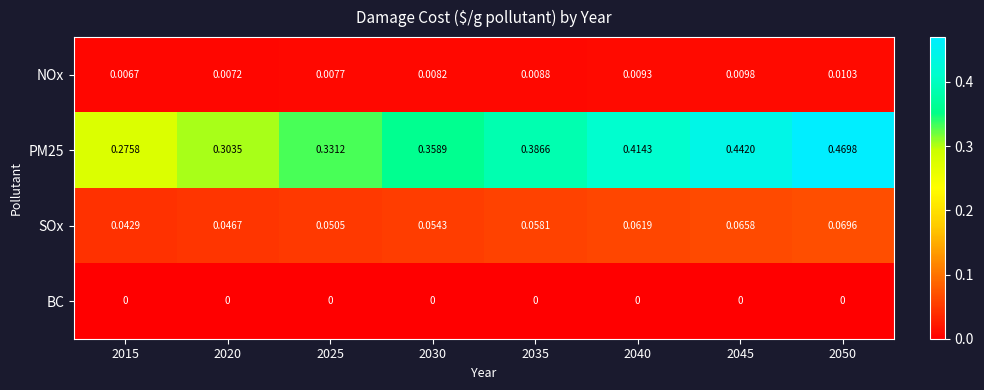

How many distinct data groups are displayed?

4